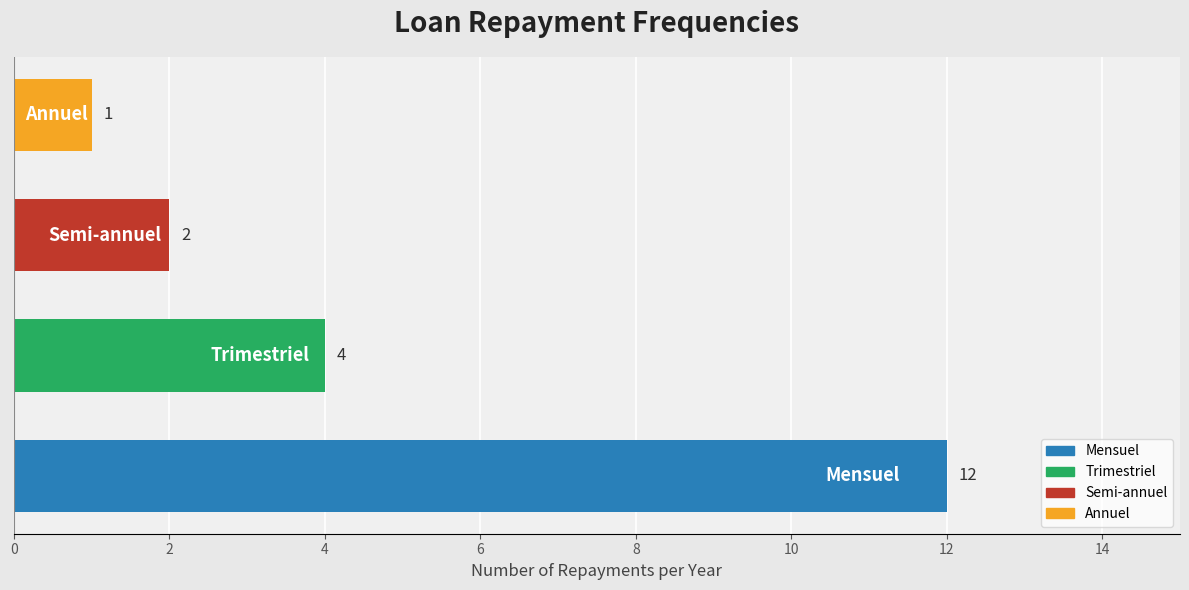

What is the greatest value displayed?

12